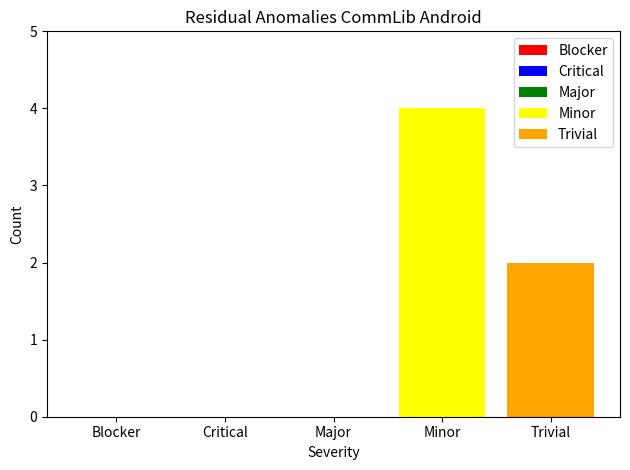

Rank the series by their maximum value, from lowest to highest.

Trivial, Minor